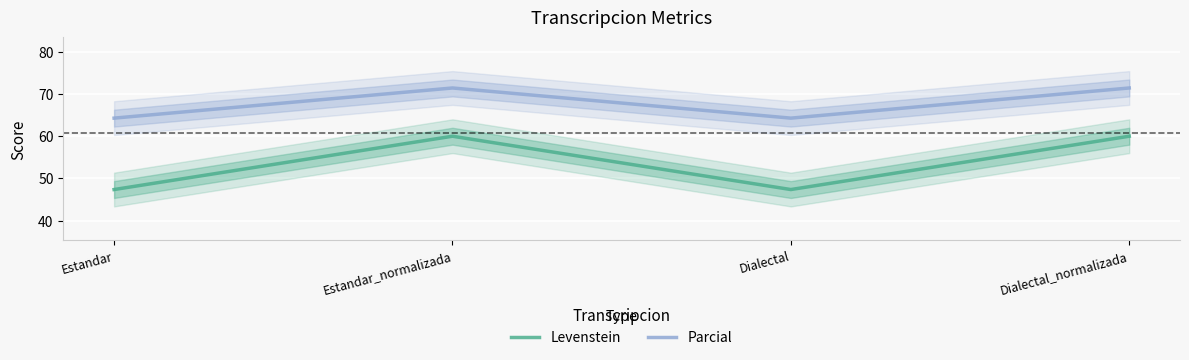

In Parcial, how many points are higher than both neighbors (excluding endpoints)?

1